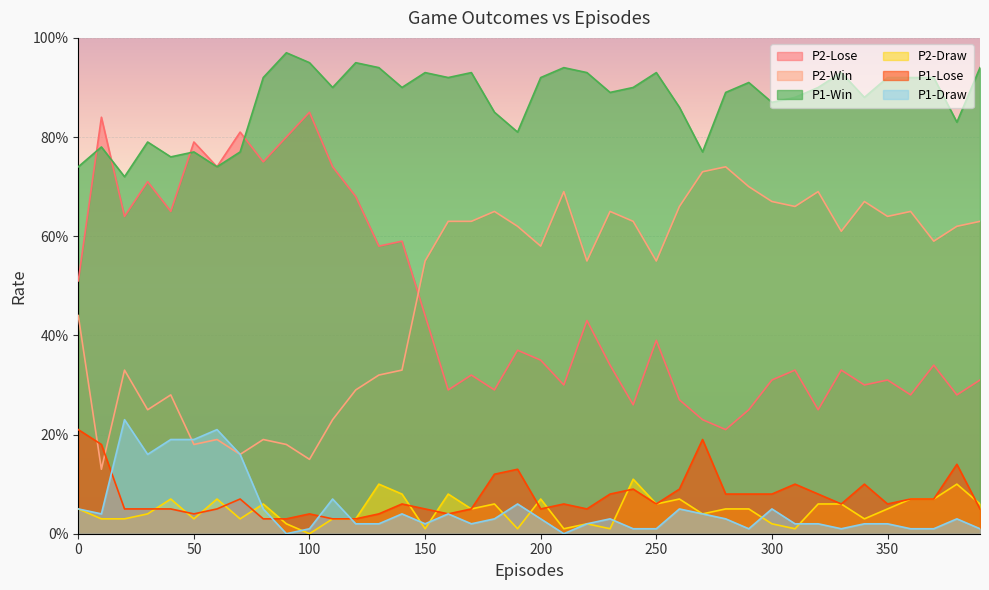

Is it true that P2-Win equals 0.3 at 130?

True